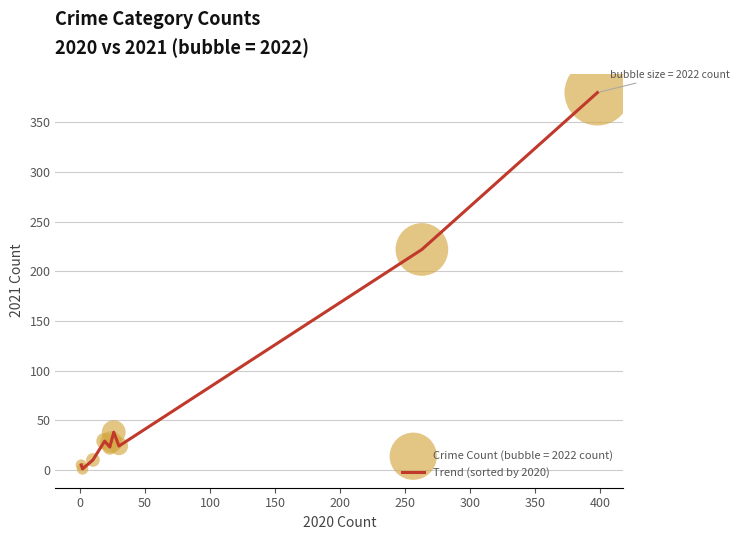

What is the greatest value displayed?

380